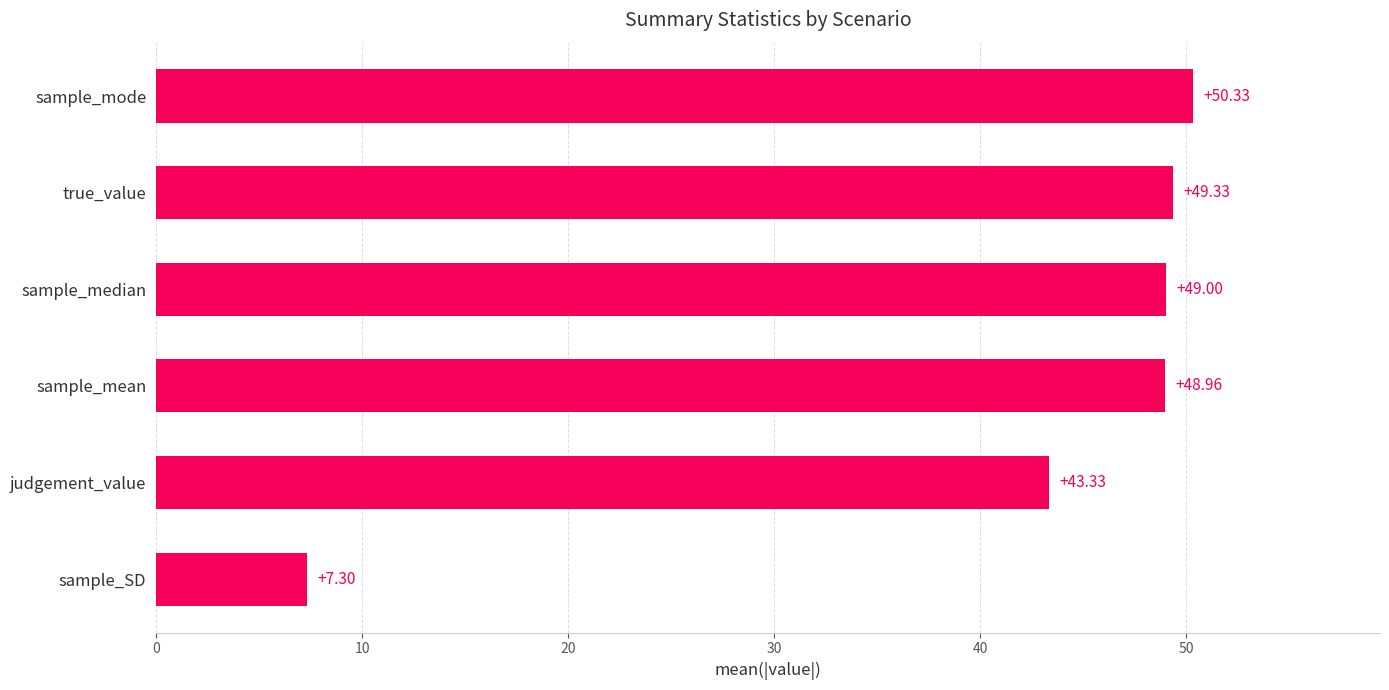

Where is the data nearest to the value 28?

judgement_value